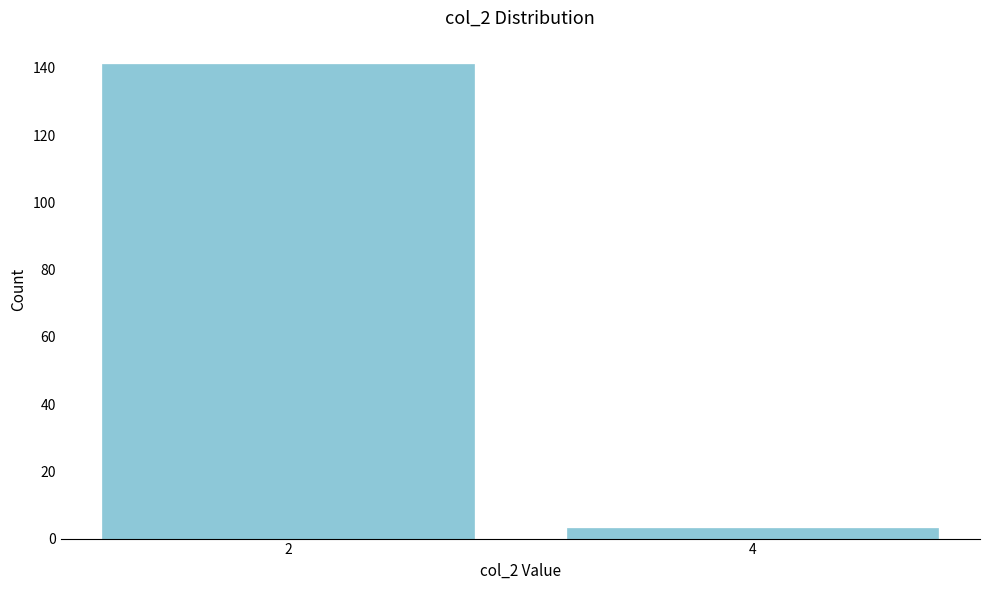

Reading left to right, extract all data points from this chart.

141	3